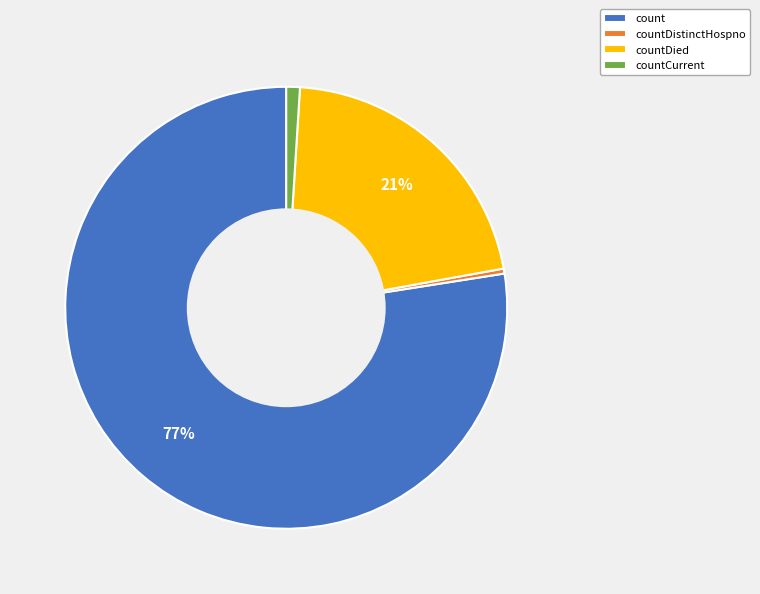

Between countDistinctHospno and count, which is larger?

count